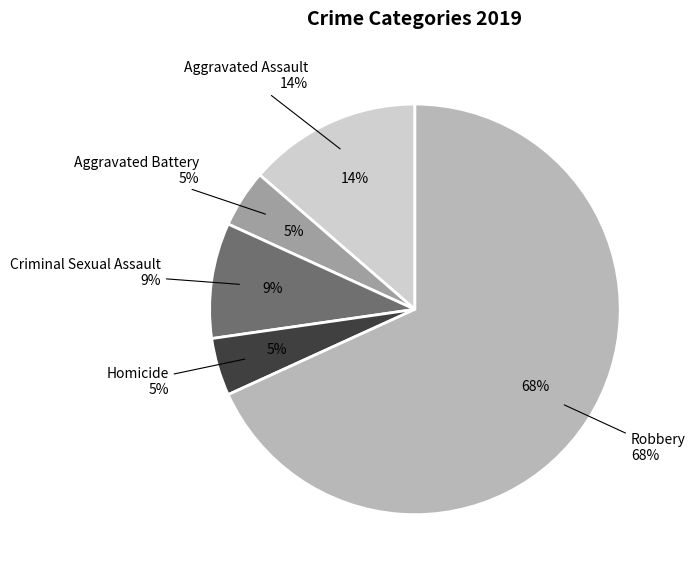

Which category accounts for the majority?

Robbery